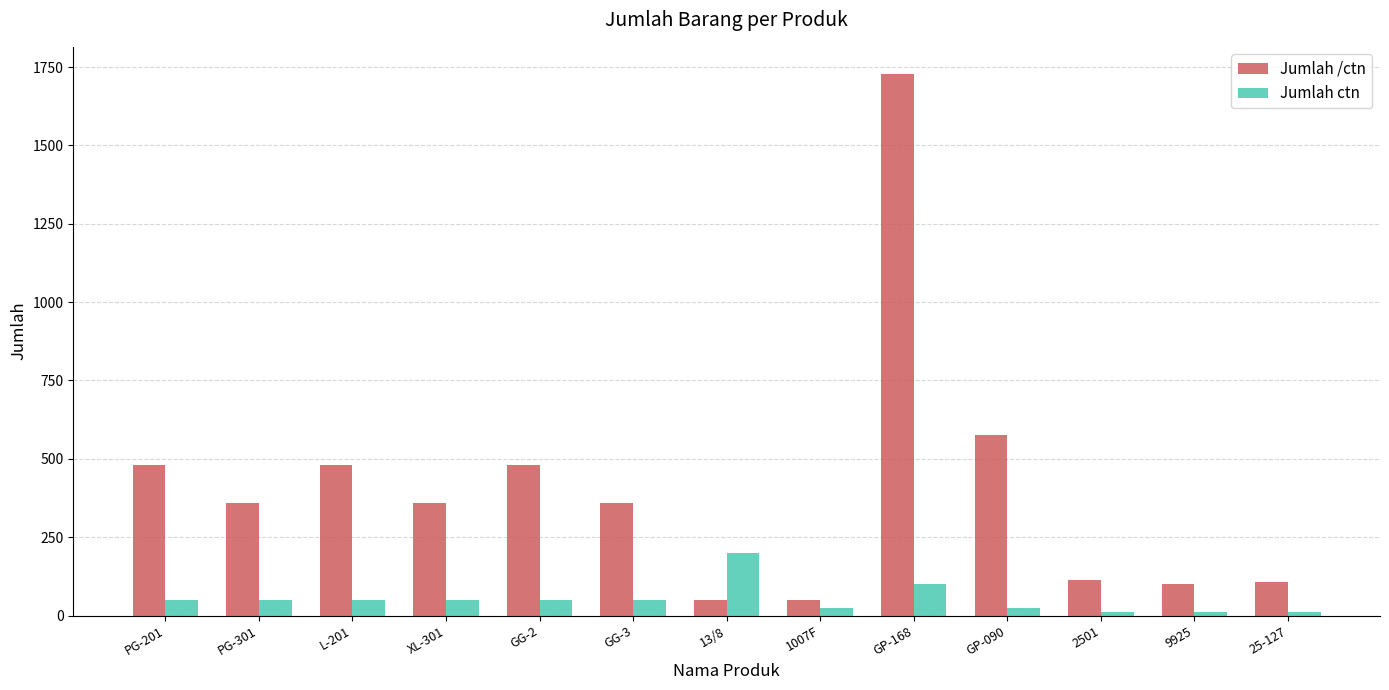

What is the greatest value displayed?

1728